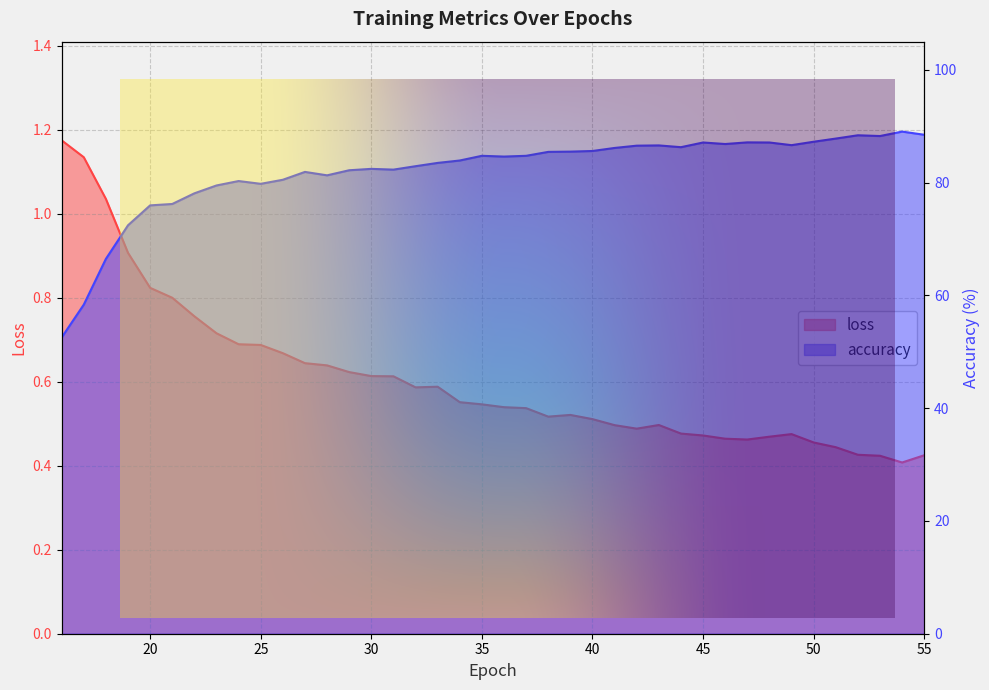

Is the value of loss at 36 greater than the value of accuracy at 15?

No